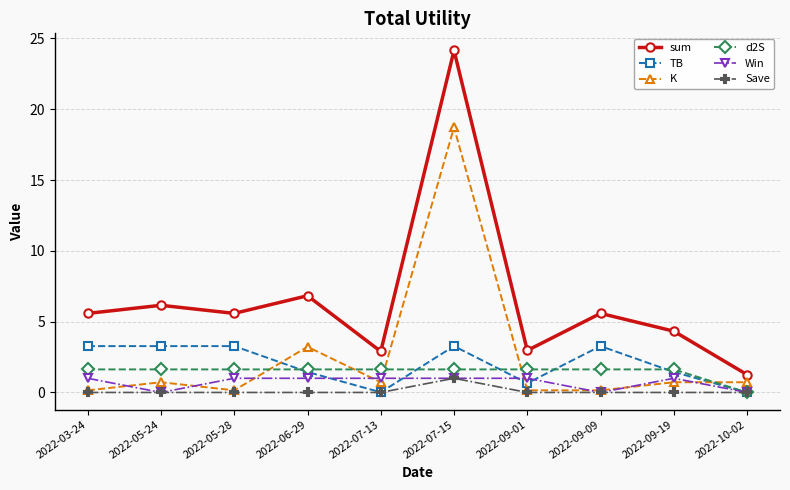

Which category has the lowest value in the d2S series?

2022-10-02